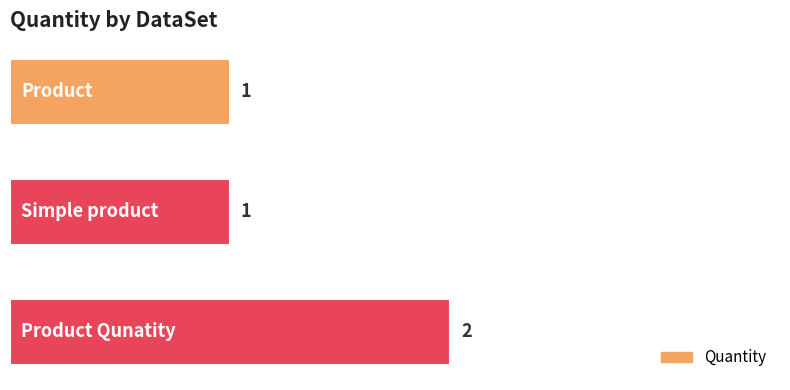

Count the values in the range 1 to 2.

3